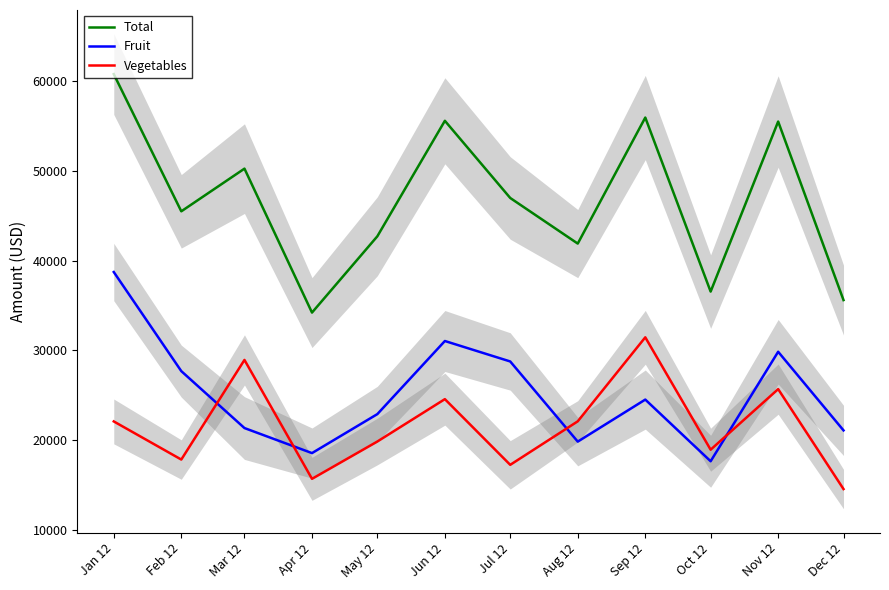

What is the difference between the Fruit values at Oct 12 and Sep 12?

6878